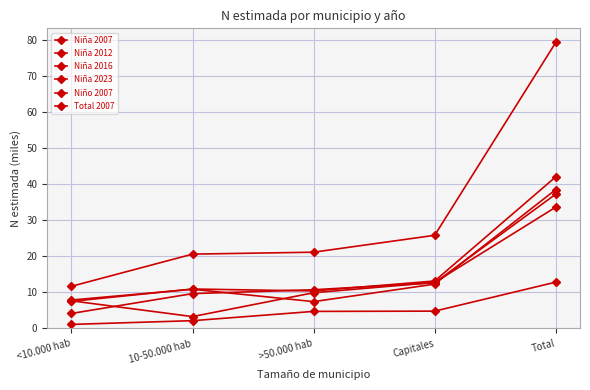

True or false: Niña 2023 and Niña 2012 cross at least once.

False